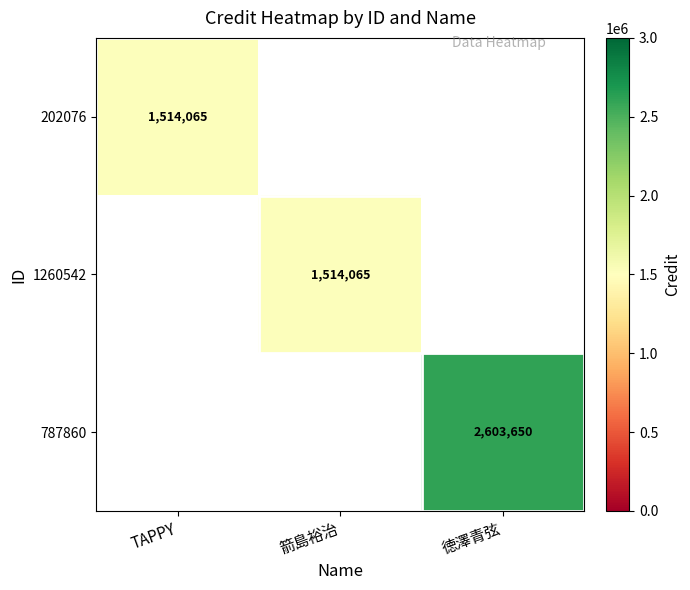

The value of 787860 at 徳澤青弦 is 2603650. True or false?

True